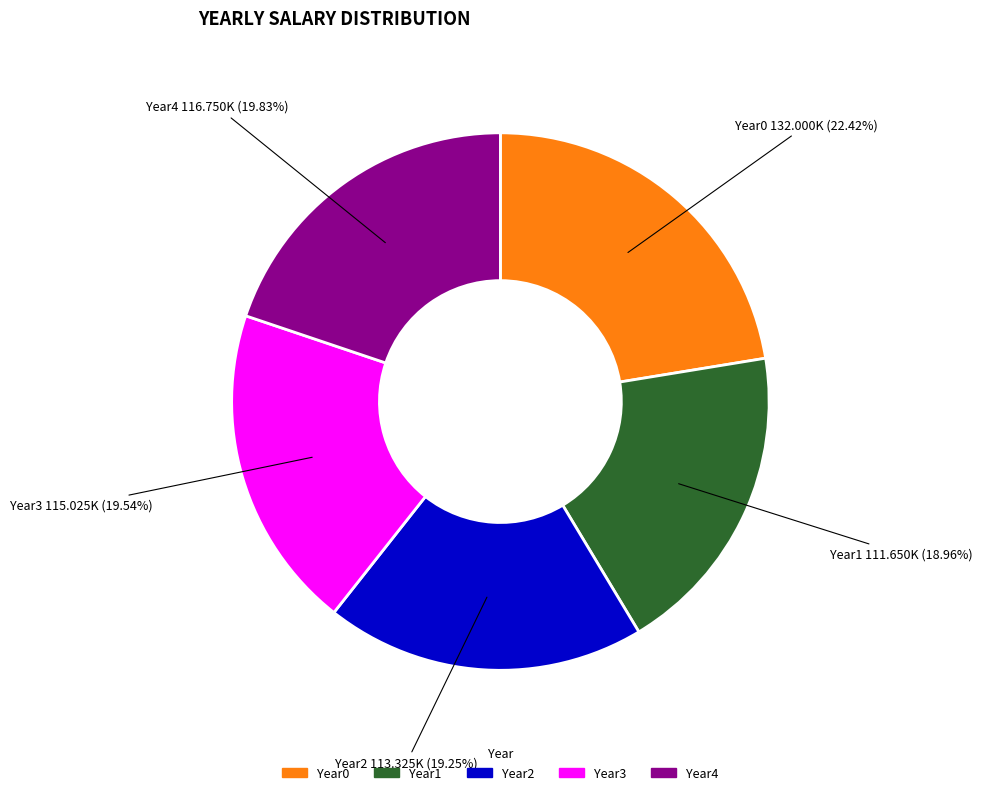

What is the total percentage of Year4 and Year2?

39.1%